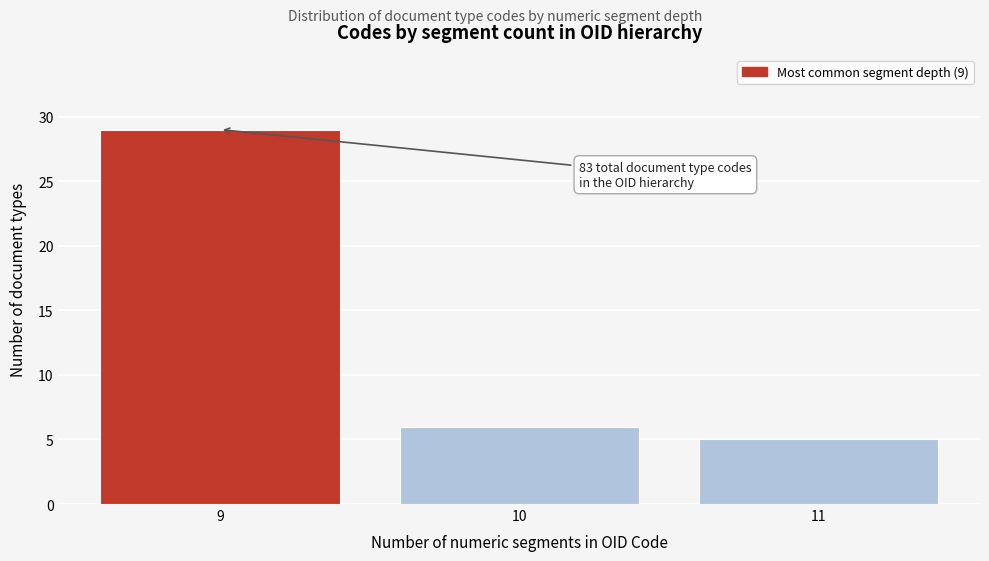

Reading left to right, extract all data points from this chart.

29	6	5